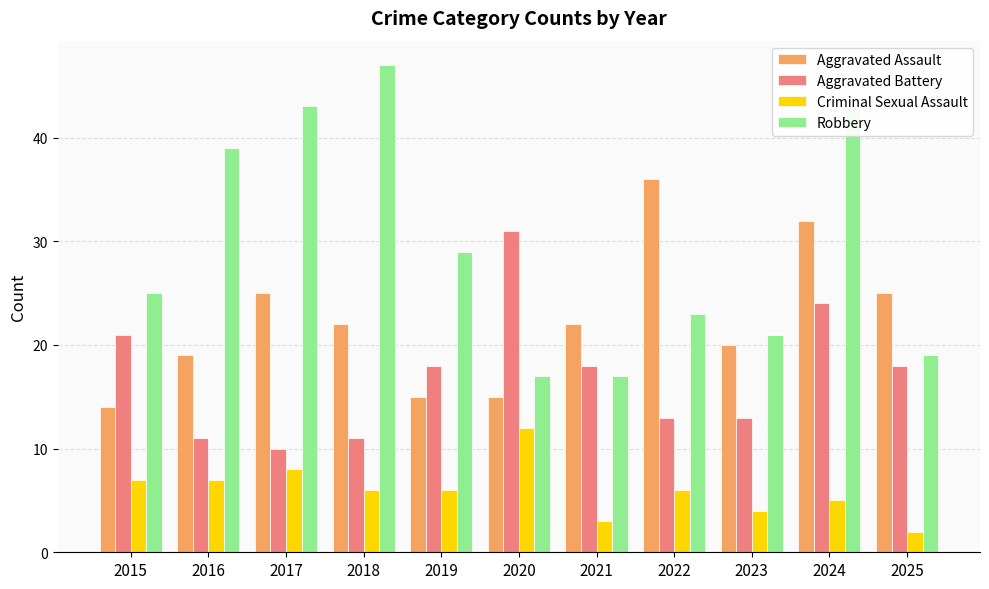

Rank the series at 2024 from lowest to highest value.

Criminal Sexual Assault, Aggravated Battery, Aggravated Assault, Robbery